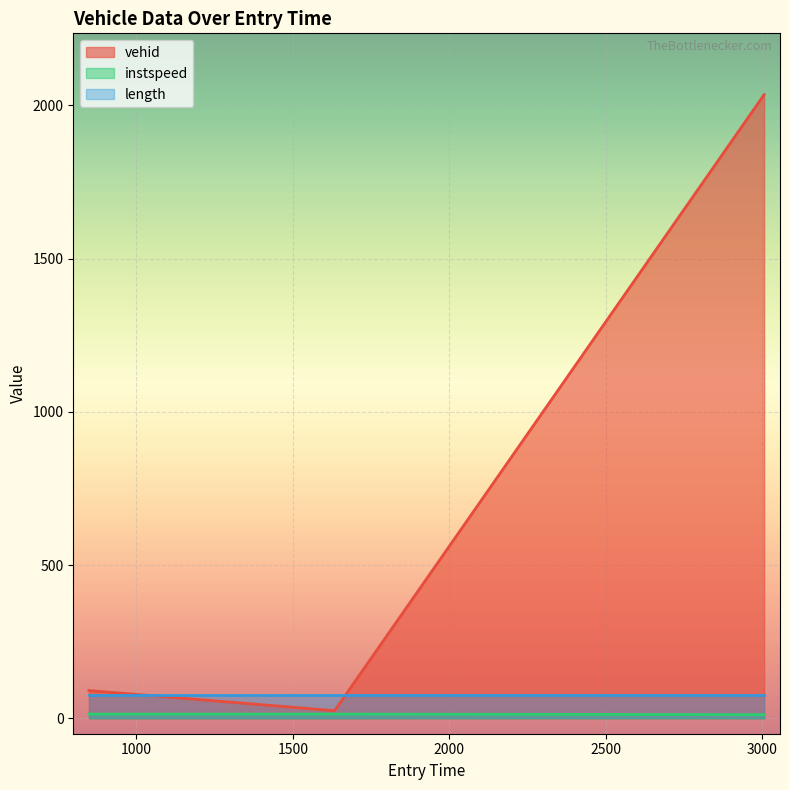

At how many categories does at least one series exceed 1115?

1